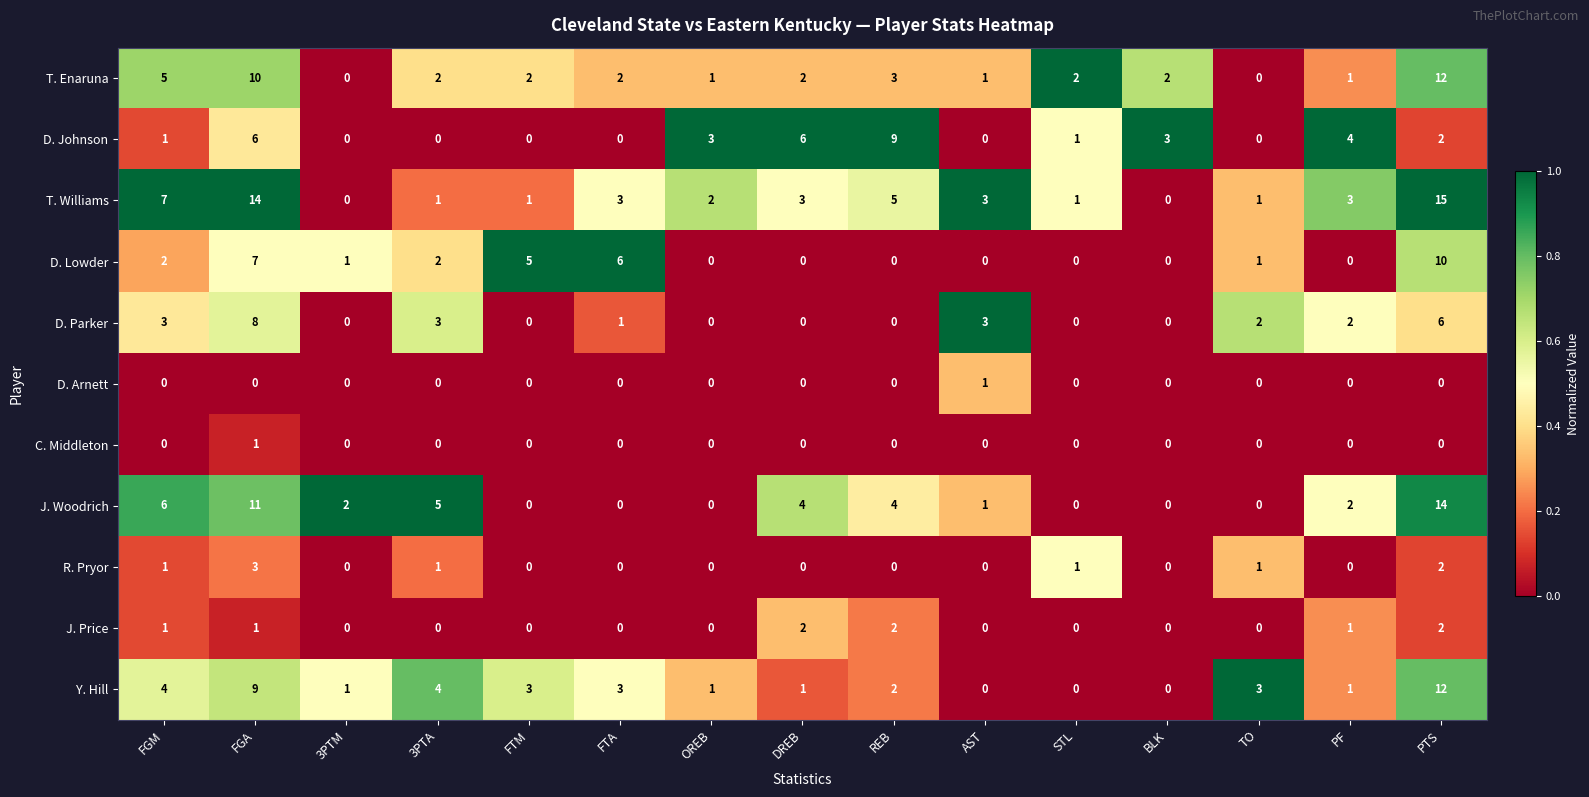

Between FTM and FTA, which series saw the biggest shift?

T. Williams